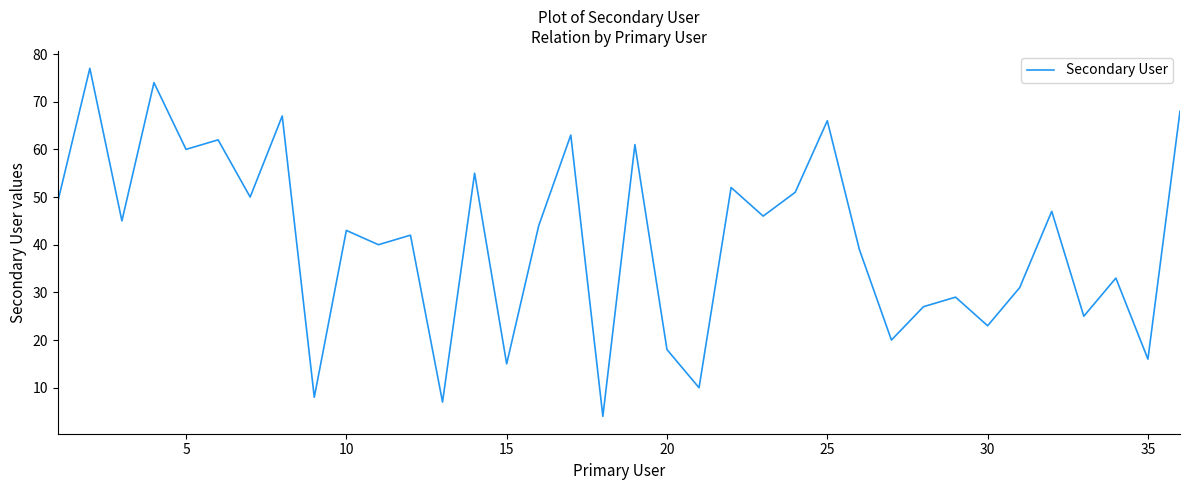

What is the smallest value displayed?

4